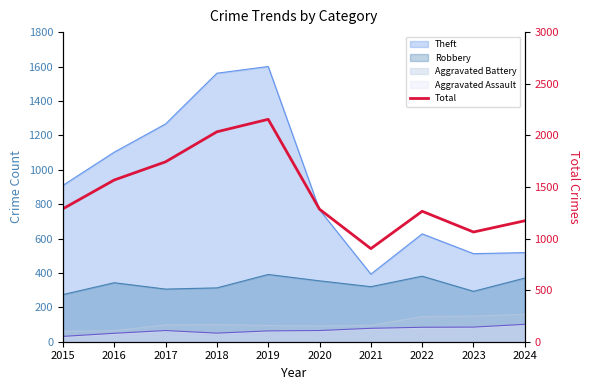

True or false: the data has more than 1 interior local peaks.

True